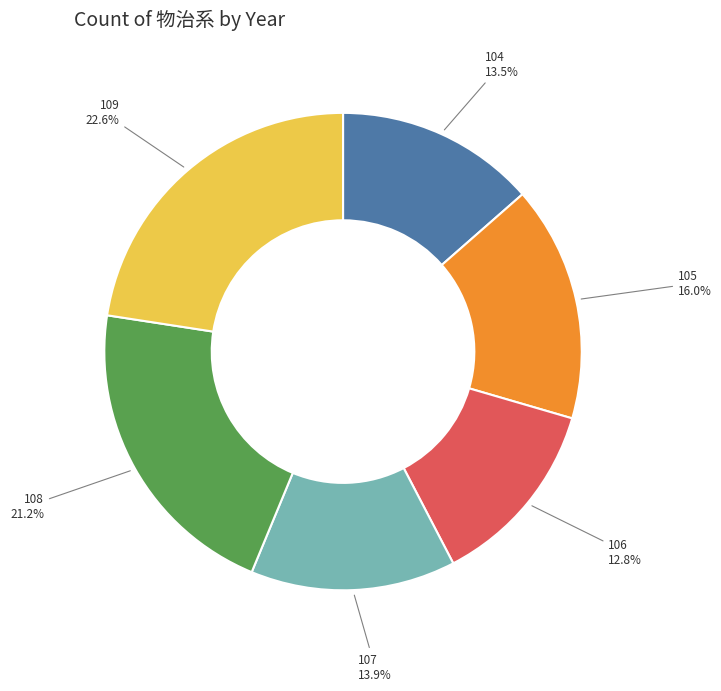

To the nearest percent, what is the difference between the 107 and 108 slice percentages?

7%